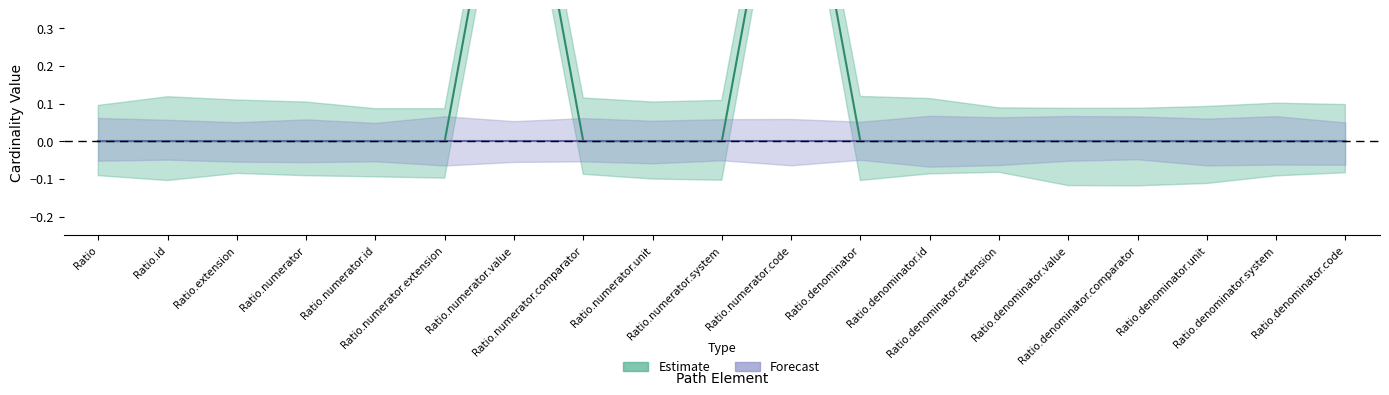

Which has a higher value, Ratio.denominator.code or Ratio.numerator.value?

Ratio.numerator.value